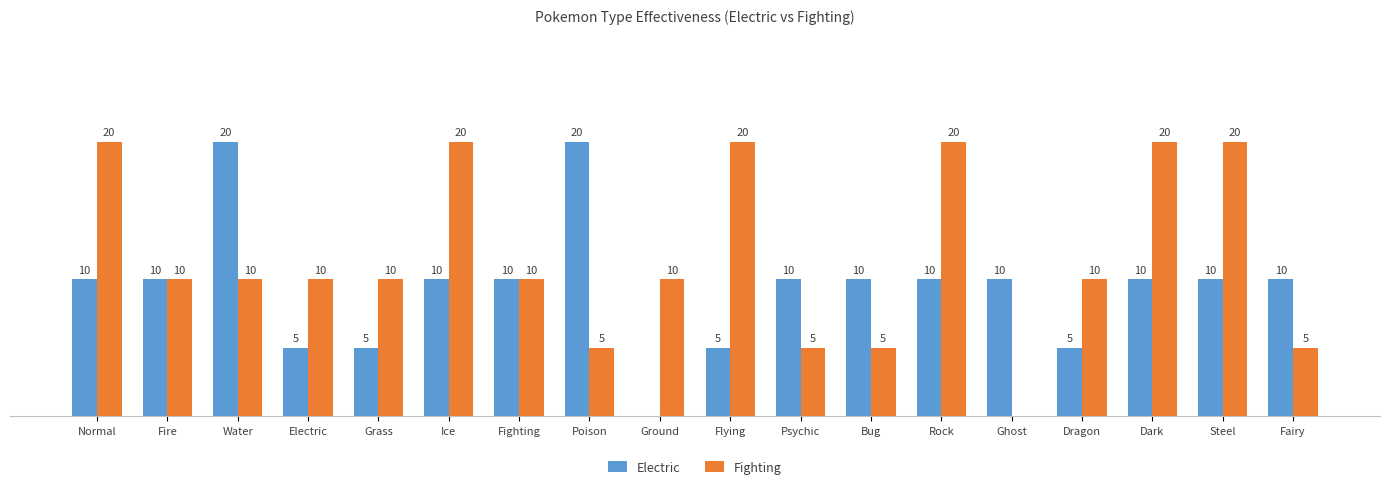

At which label does Fighting first exceed 10?

Normal